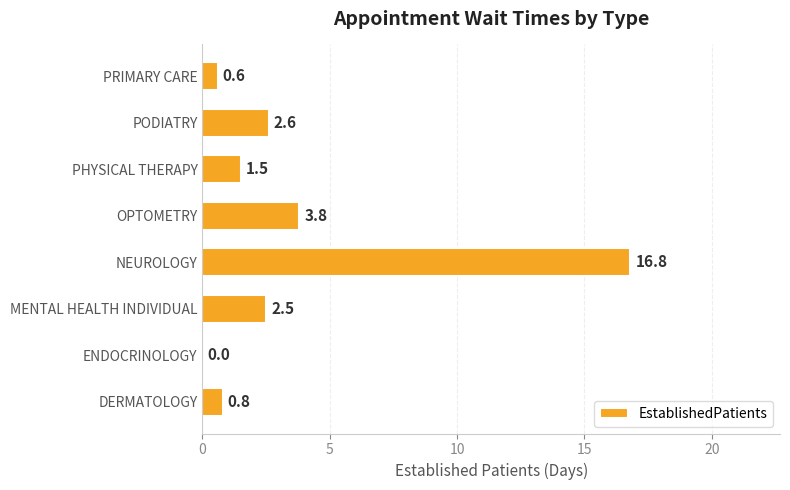

At which category does the chart reach its peak across all series?

NEUROLOGY